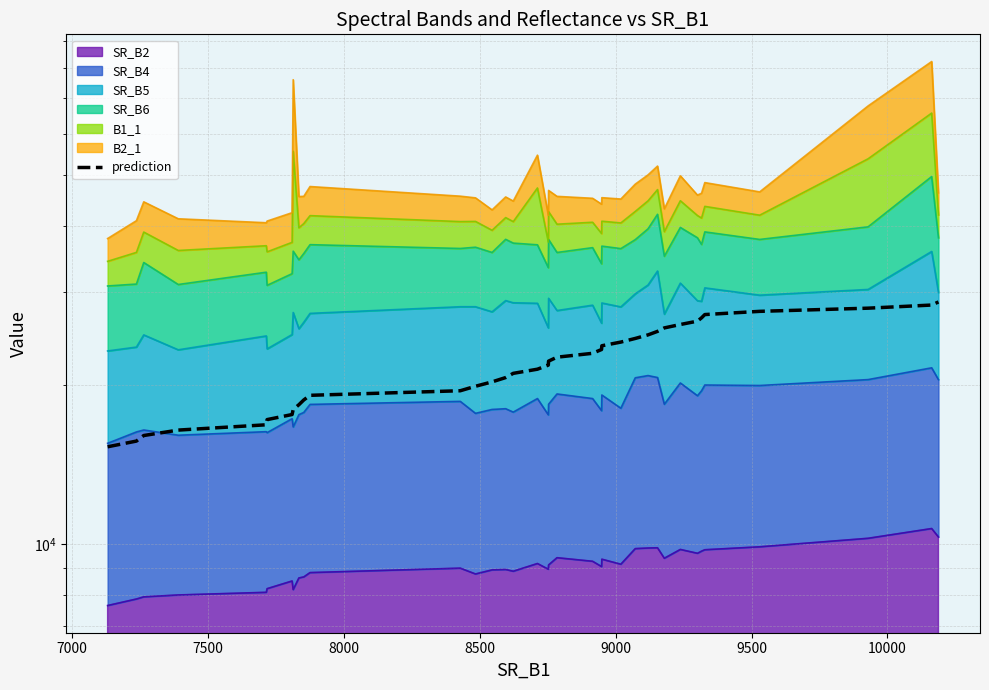

Reading right to left, what are all the values shown in this chart?

28768.9	28383.7	27998.5	27613.3	27228.0	26842.8	26457.6	26072.3	25687.1	25301.9	24916.7	24531.4	24146.2	23761.0	23375.8	22990.5	22605.3	22220.1	21834.9	21449.6	21064.4	20679.2	20293.9	19908.7	19523.5	19138.3	18753.0	18367.8	17982.6	17597.4	17212.1	16826.9	16441.7	16056.5	15671.2	15286.0